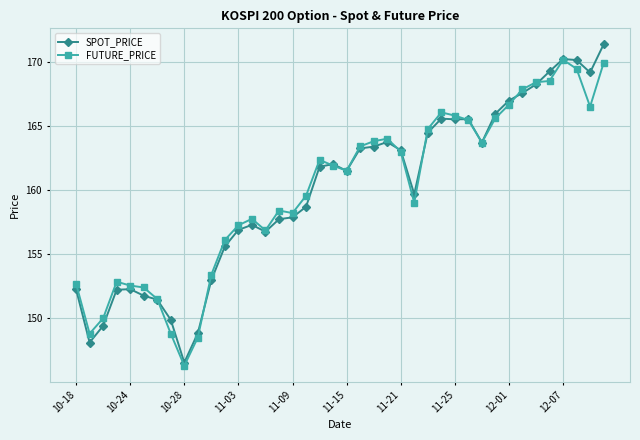

True or false: FUTURE_PRICE has more than 2 points higher than both neighbors.

True